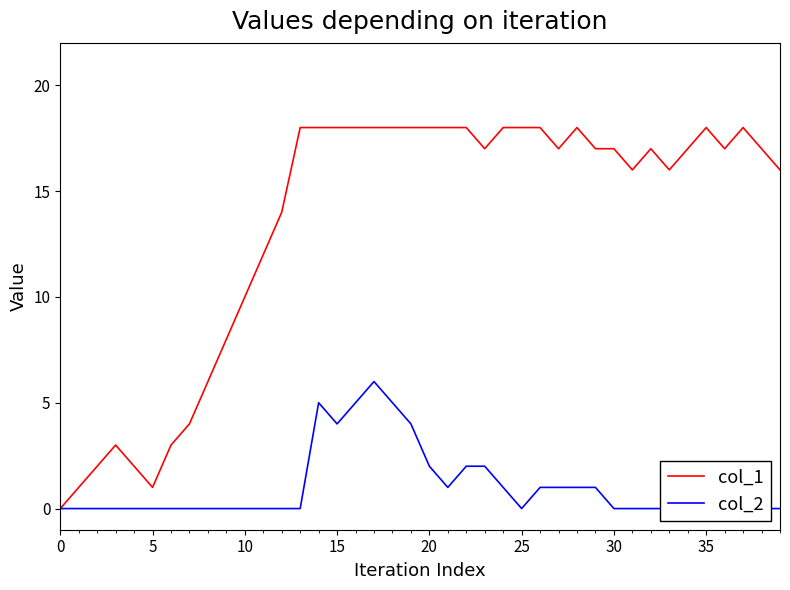

Between 18 and 29, which series saw the biggest shift?

col_2